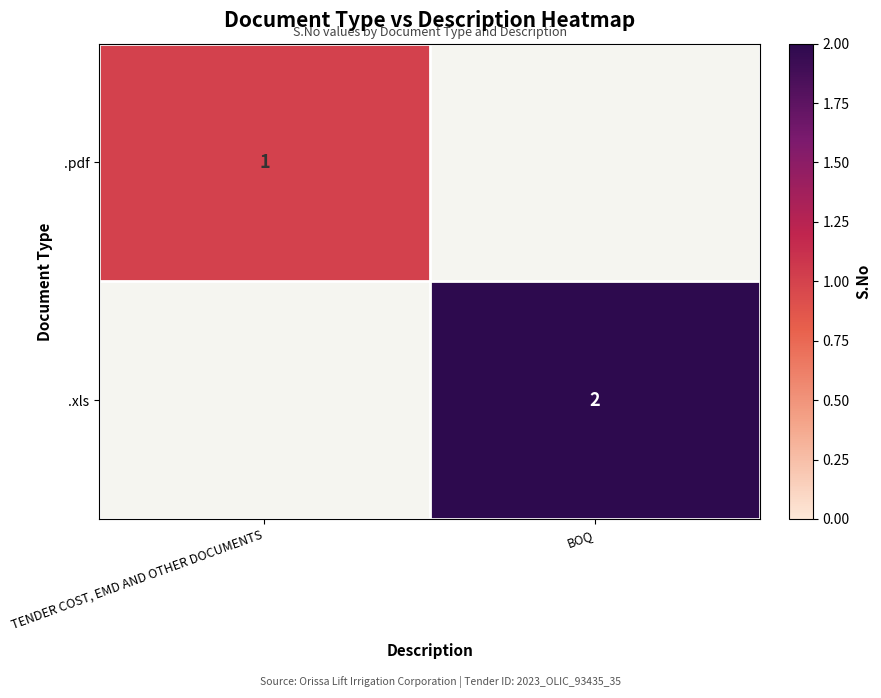

What is the spread (max minus min) of values at BOQ?

2